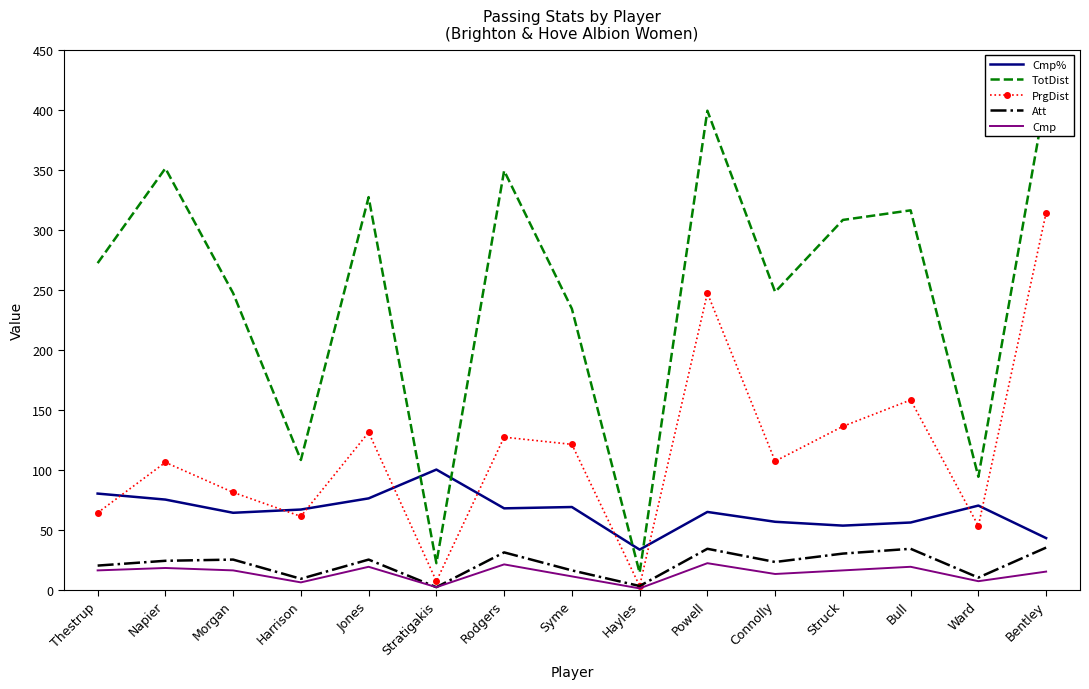

True or false: Att and PrgDist intersect in this chart.

False